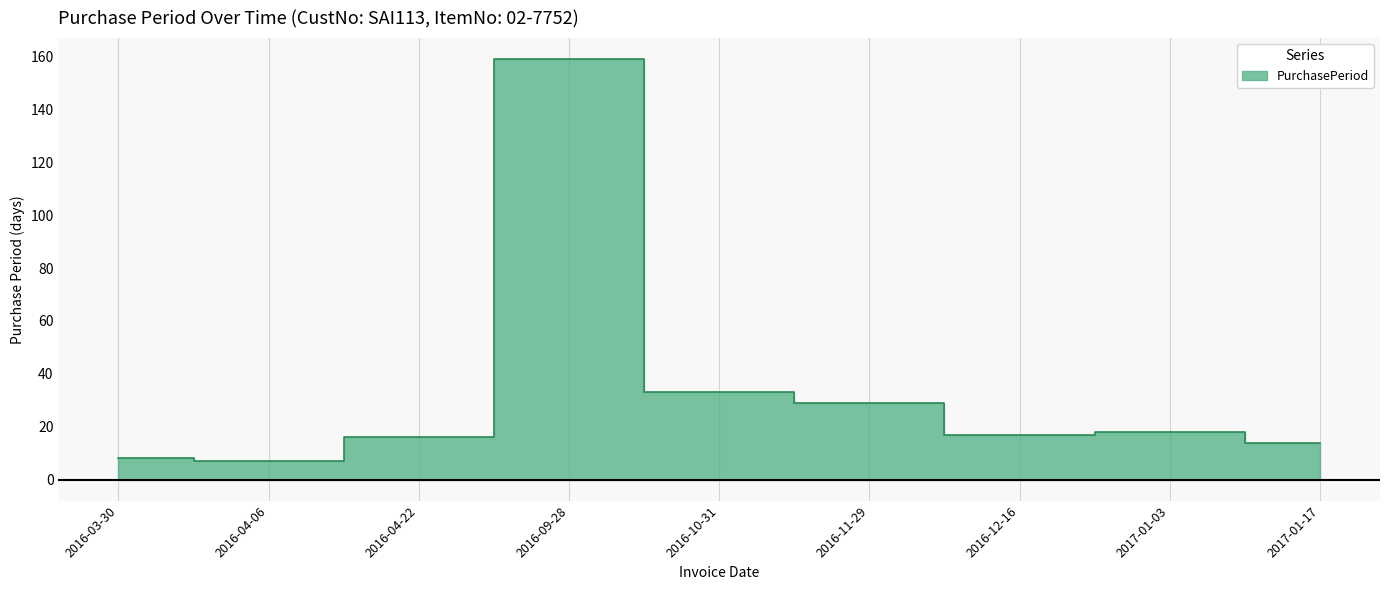

Count the number of data series in this chart.

1